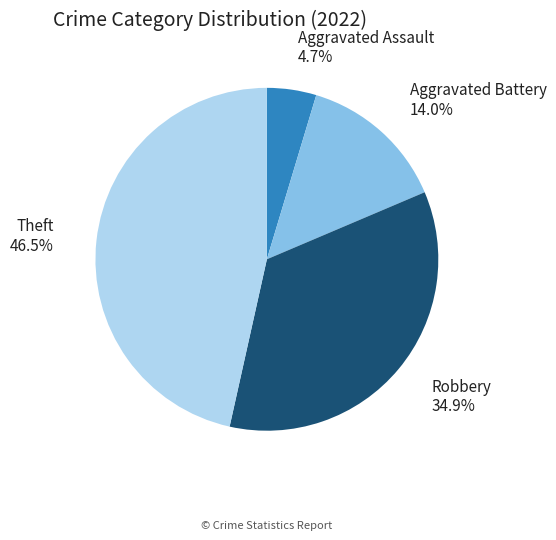

Which has a higher value, Aggravated Battery or Aggravated Assault?

Aggravated Battery